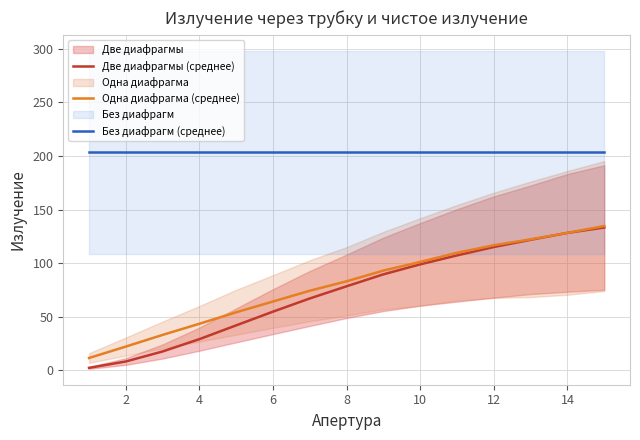

Is this an area chart (filled region under the line)?

No